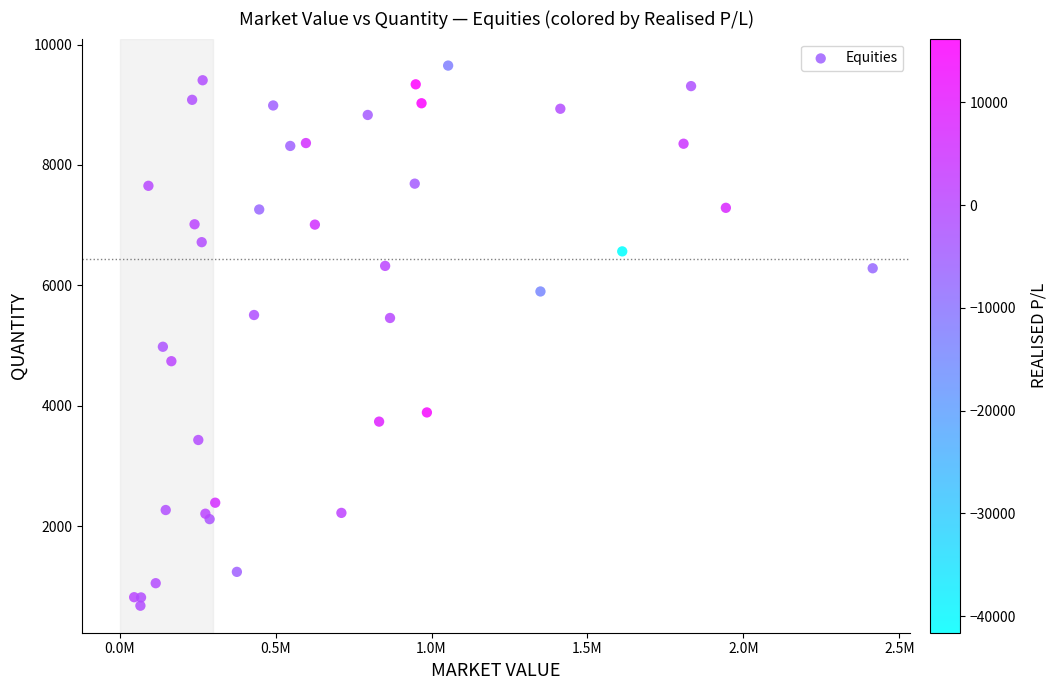

What Y value in the scatter plot is closest to 5165?

4981.2